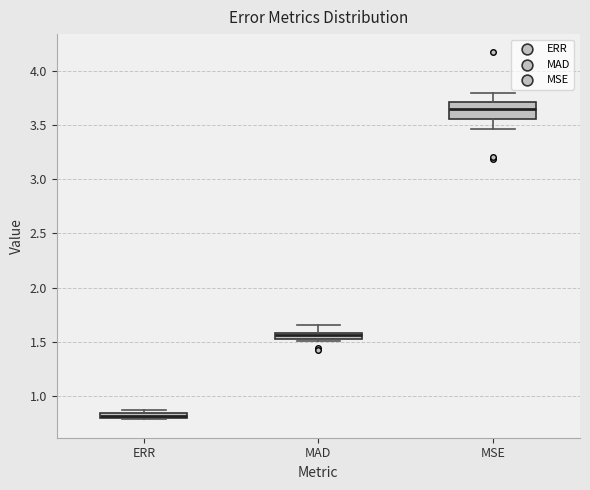

Which box has the highest median line?

MSE